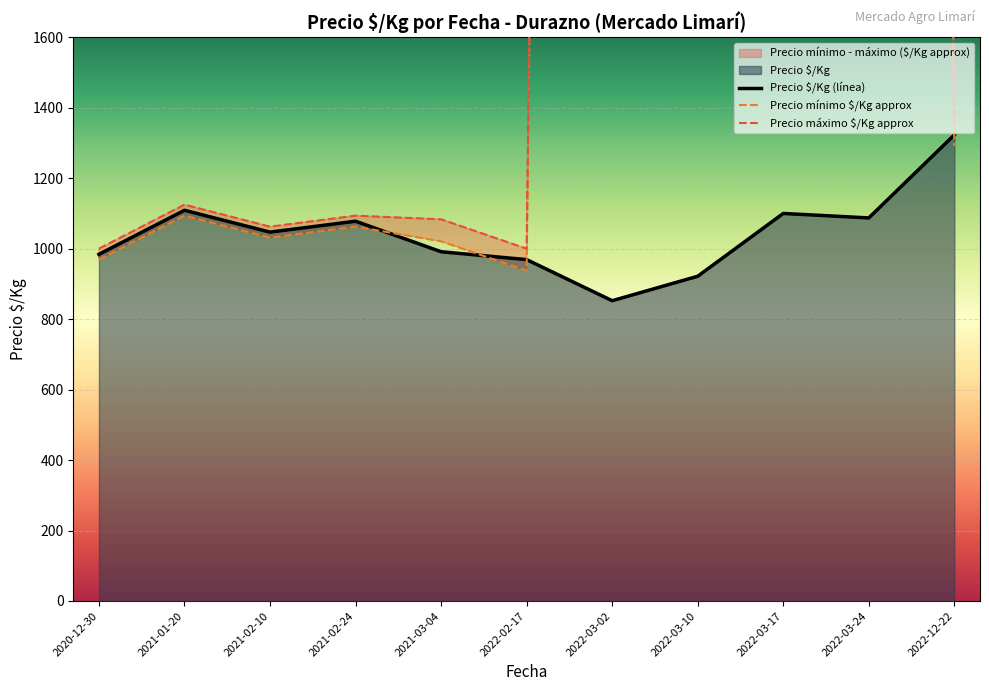

What position from the left is 2020-12-30?

1